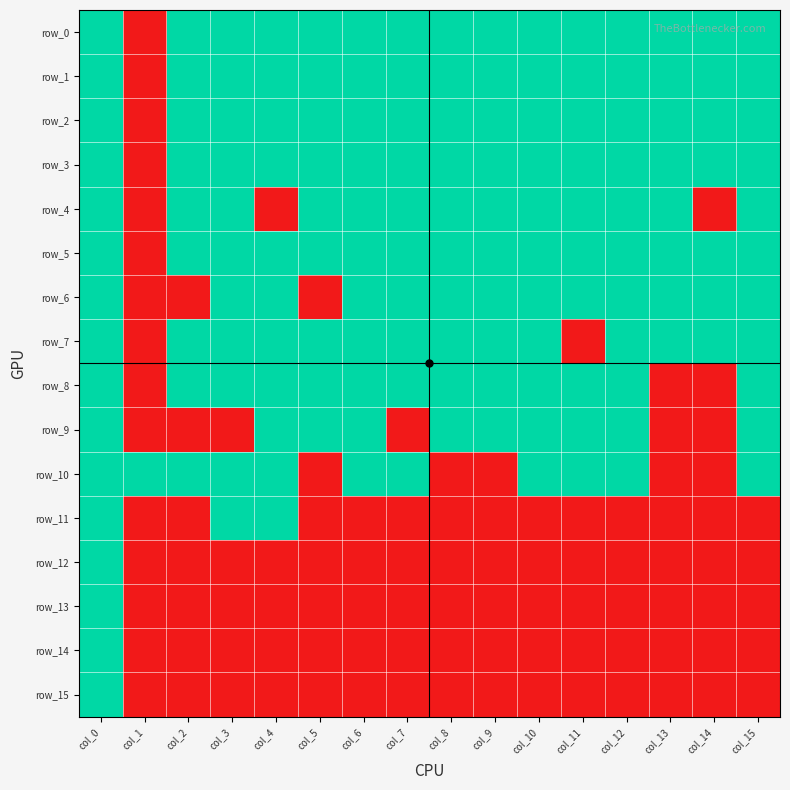

Rank the series at col_3 from highest to lowest value.

row_0, row_1, row_2, row_3, row_4, row_5, row_6, row_7, row_8, row_10, row_11, row_9, row_12, row_13, row_14, row_15